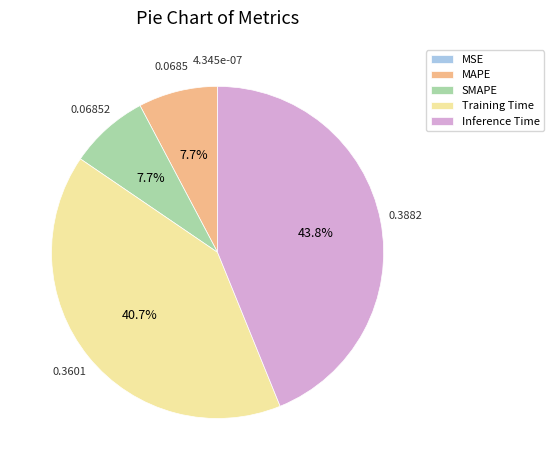

Does any single category account for the majority?

No